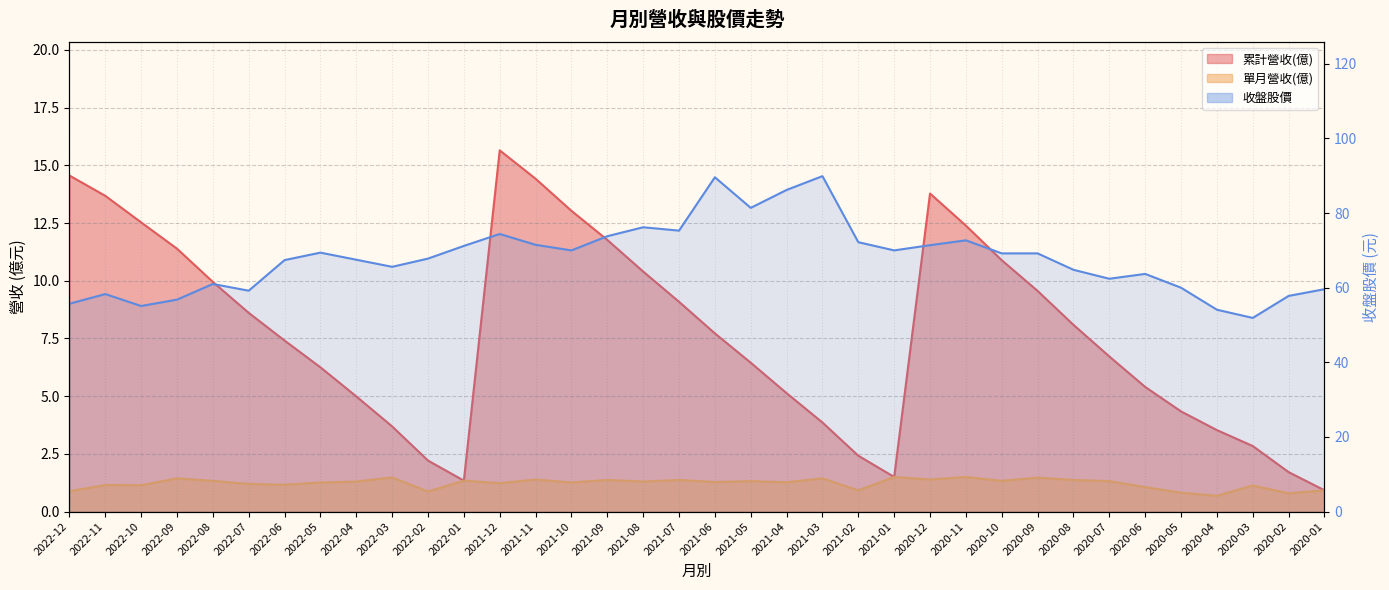

At which label does the data first exceed 69?

2022-05